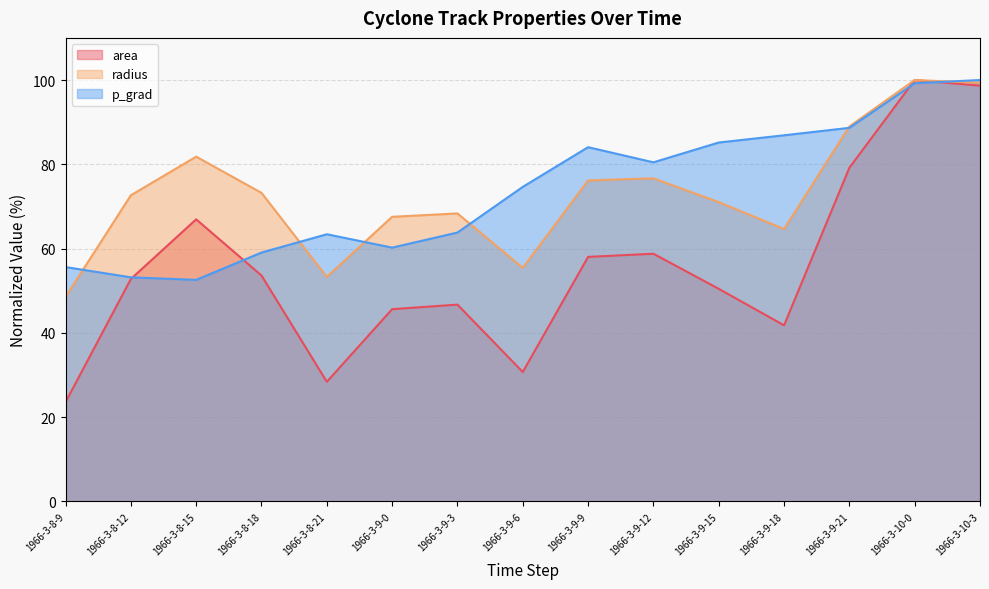

What are all the series names shown in the legend?

area, radius, p_grad